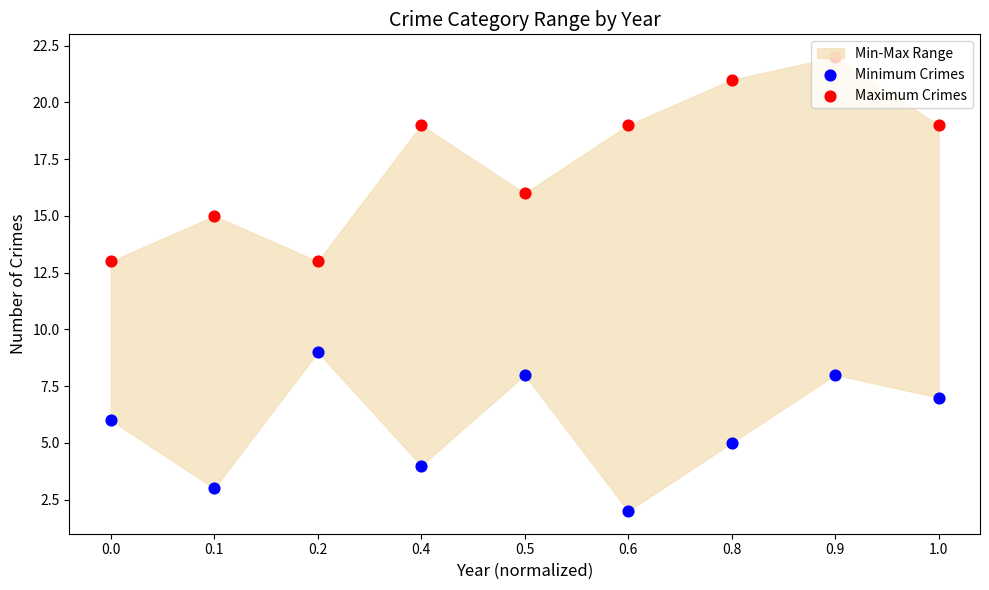

At which category is the sum across all series the highest?

0.9